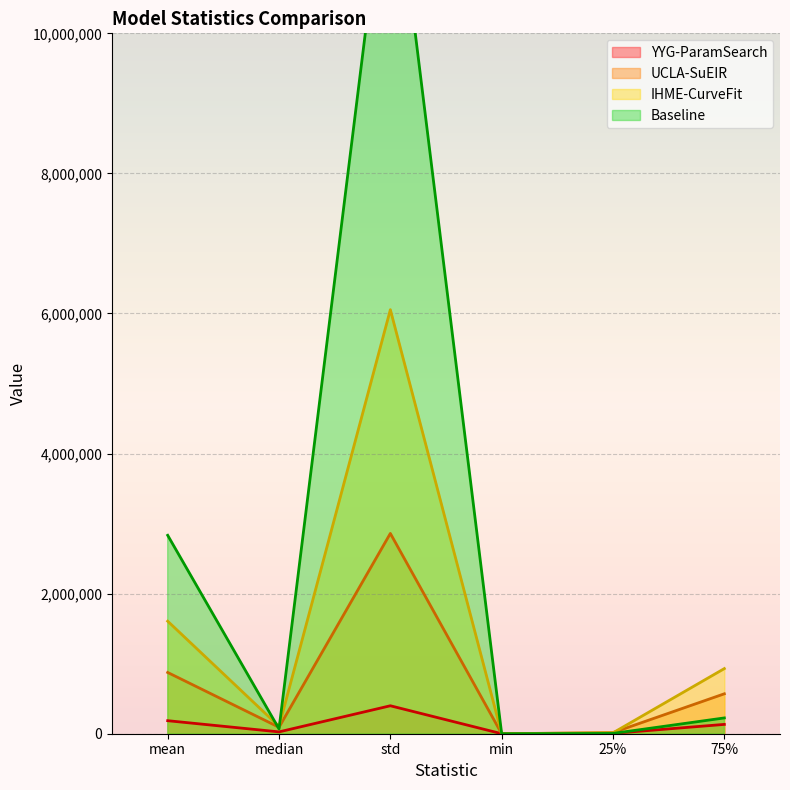

Which series changed the most between std and min?

Baseline